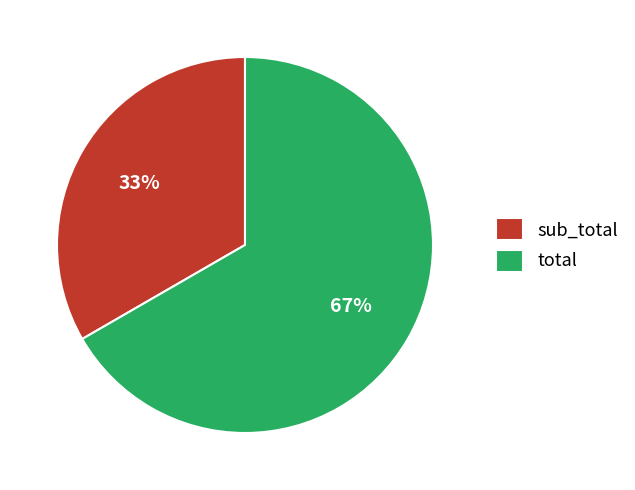

Rank the categories by value from highest to lowest.

total, sub_total